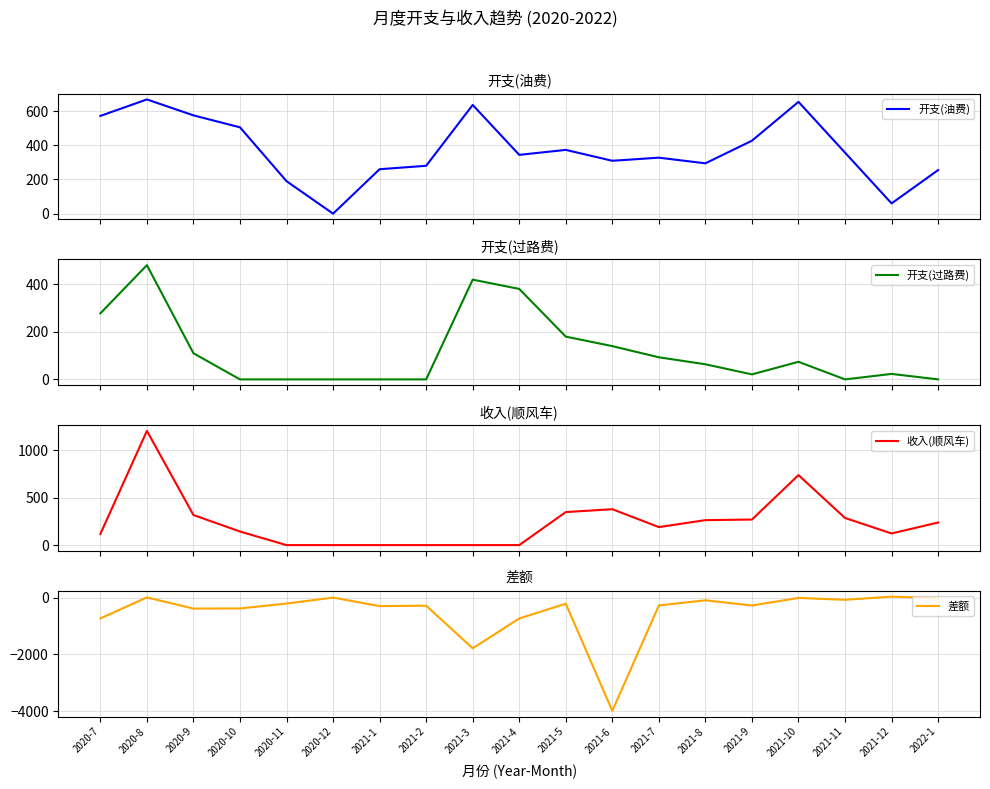

Is it true that 差额 equals -1737.9 at 2021-6?

False